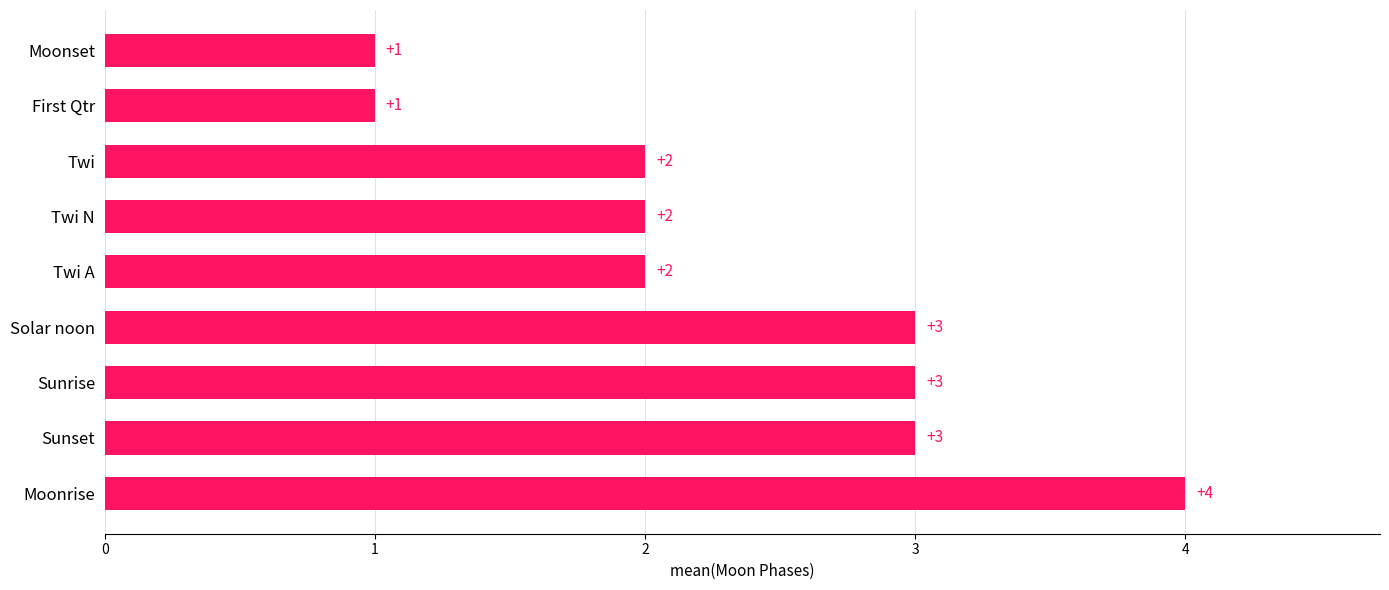

The value at Moonrise is 4. True or false?

True